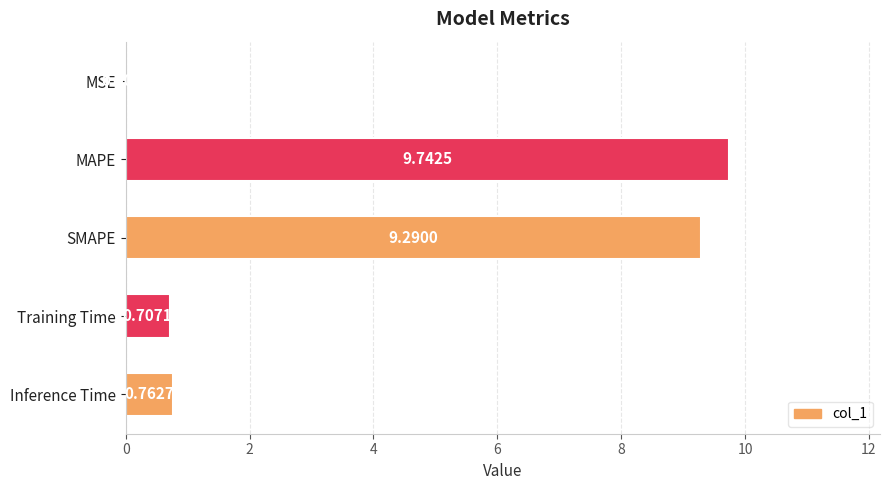

What is the sum of the values at MAPE and Training Time?

10.4